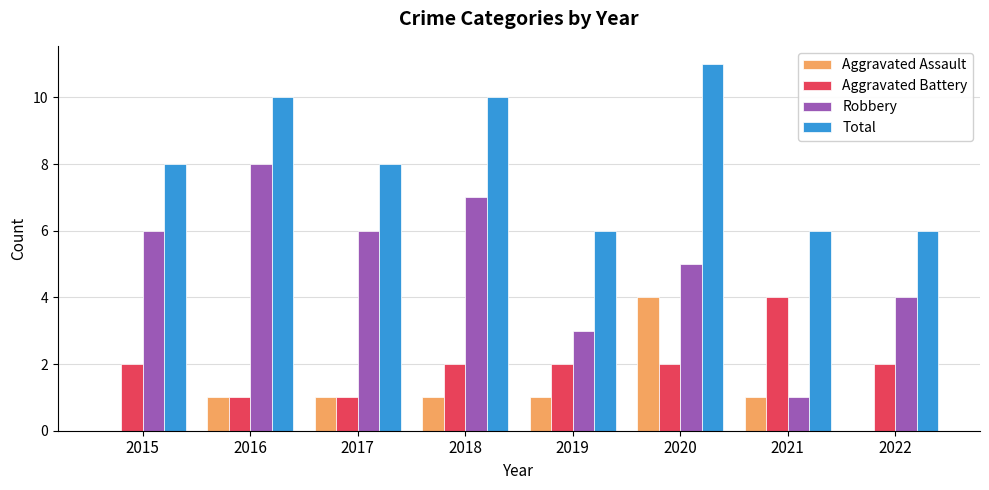

The value of Total at 2016 is 16. True or false?

False